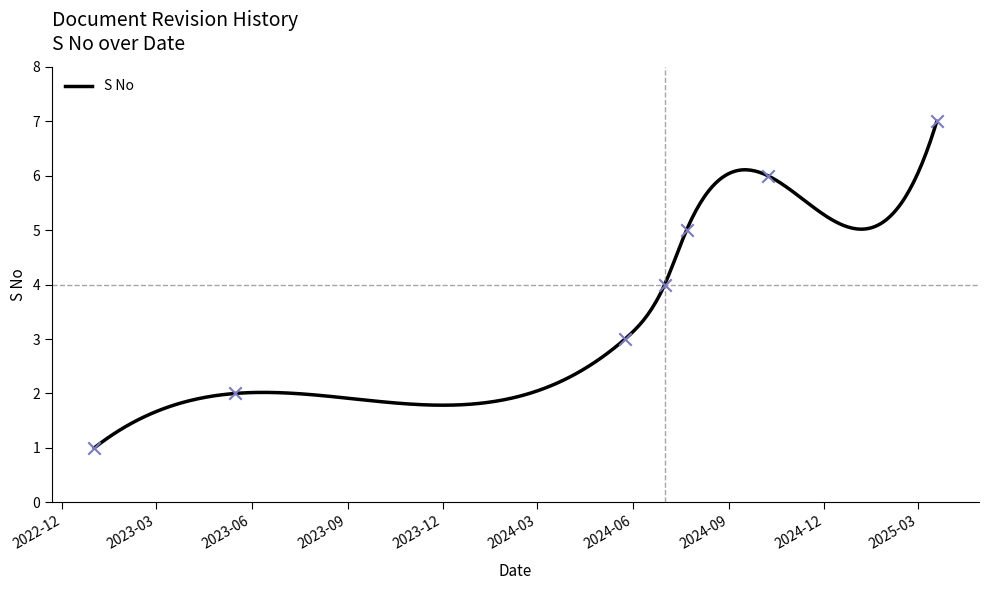

Which has a higher value, 2024-10-08 or 2023-05-16?

2024-10-08